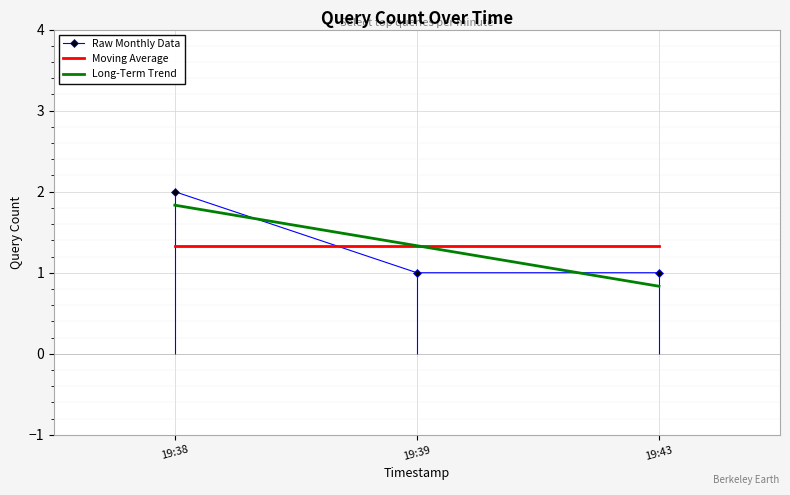

Is the value of Long-Term Trend at 19:39 greater than the value of Raw Monthly Data at 19:39?

Yes